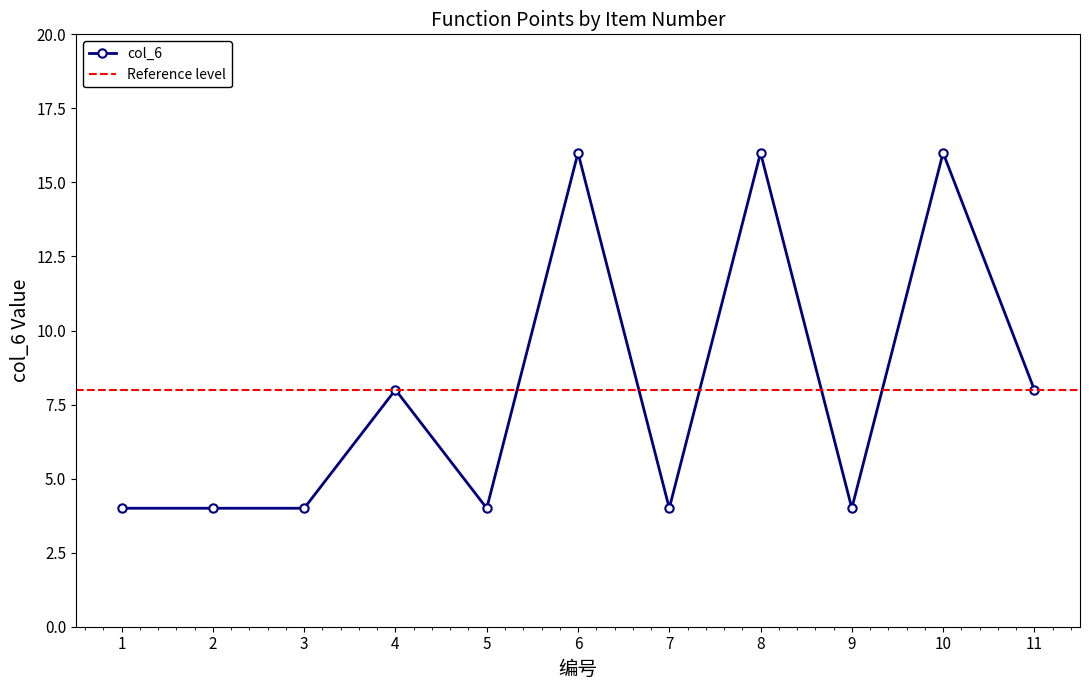

What is the smallest value displayed?

4